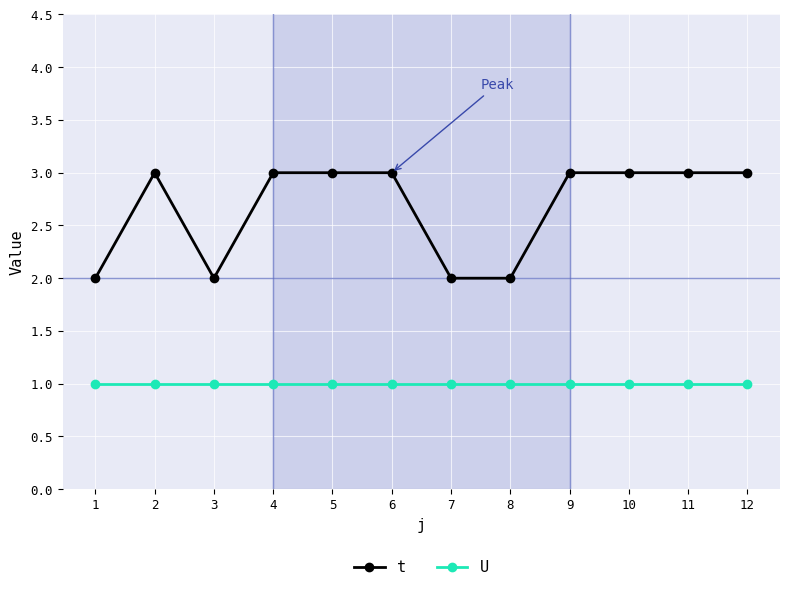

The U series shows 1 at 1. True or false?

True